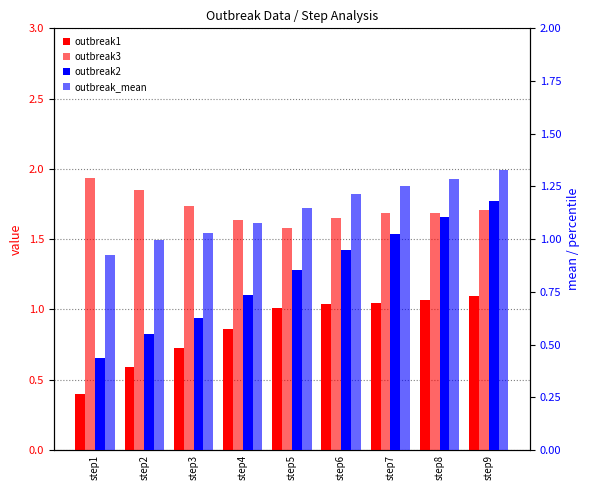

Rank the categories by outbreak2 value from highest to lowest.

step9, step8, step7, step6, step5, step4, step3, step2, step1